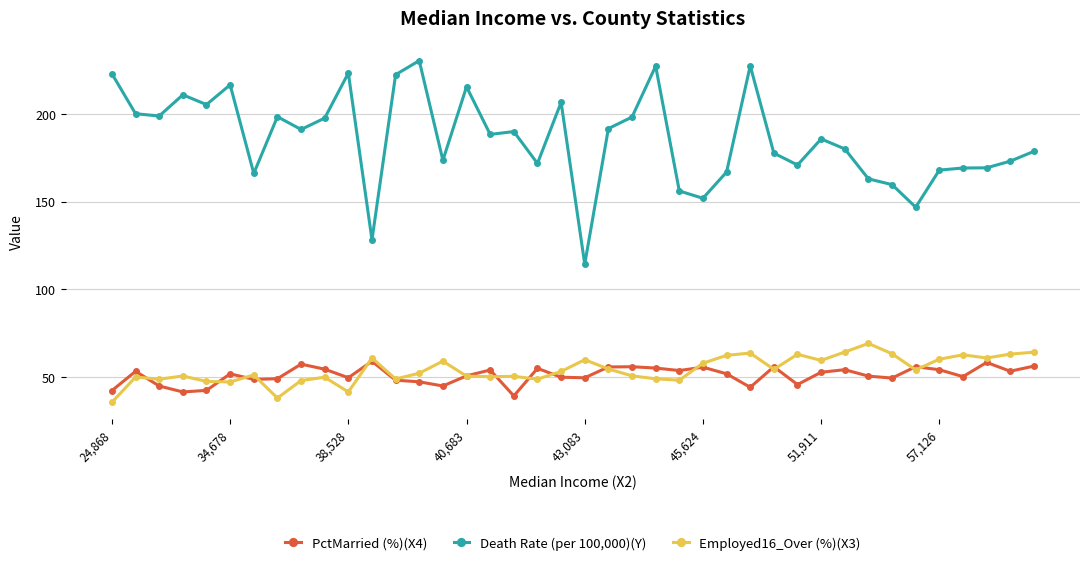

What is the value of the PctMarried (%)(X4) point at the 20th from the left?

49.7